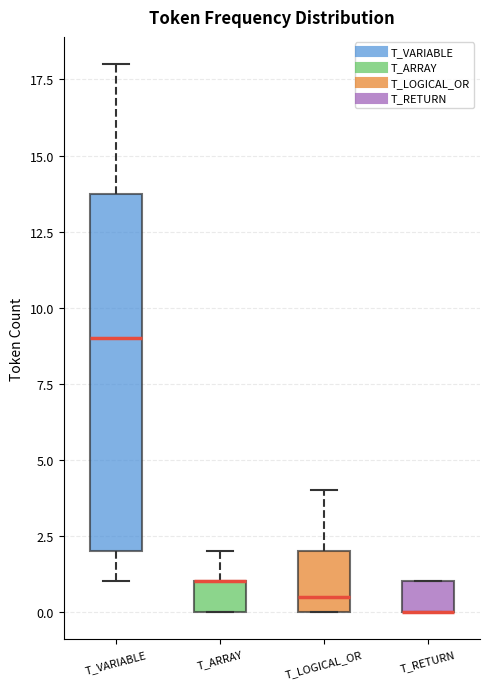

Where is the lower edge of the box for T_LOGICAL_OR on the y-axis? The values are not printed on the chart, so give them approximately, as read against the axis.

0.0